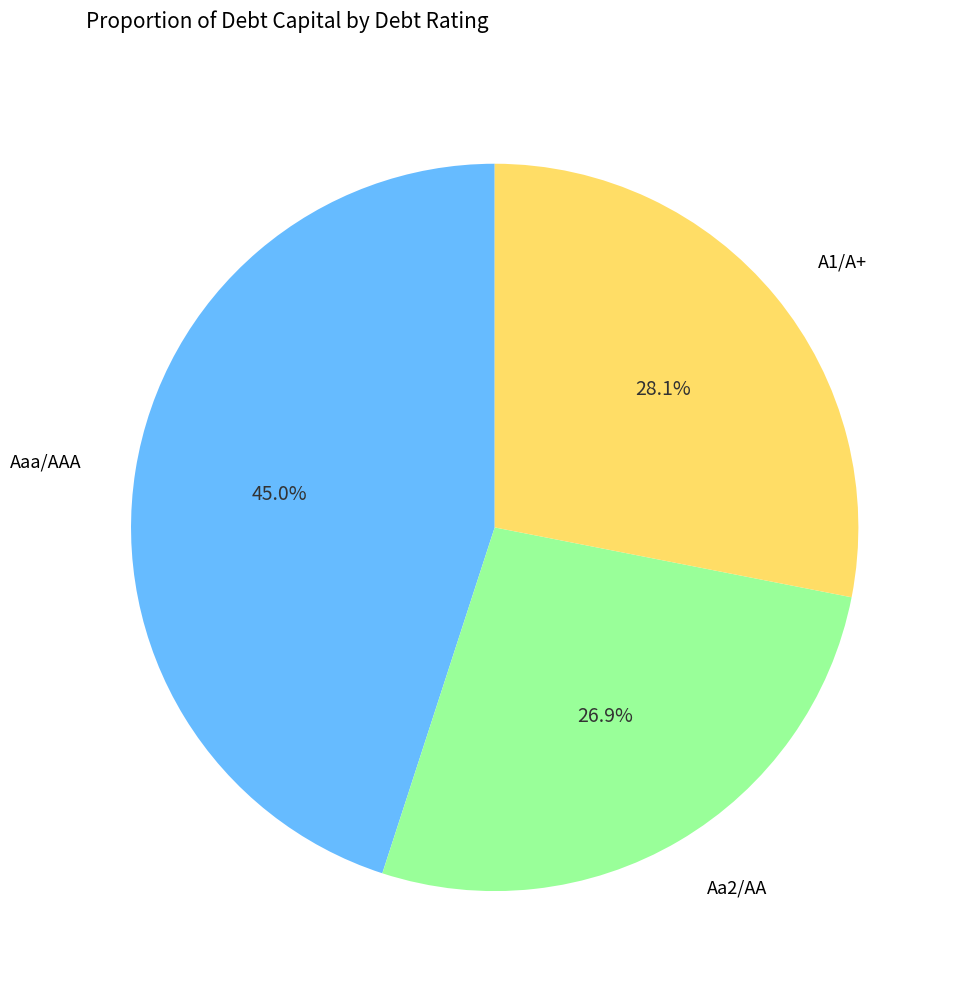

Which slice is the largest?

Aaa/AAA